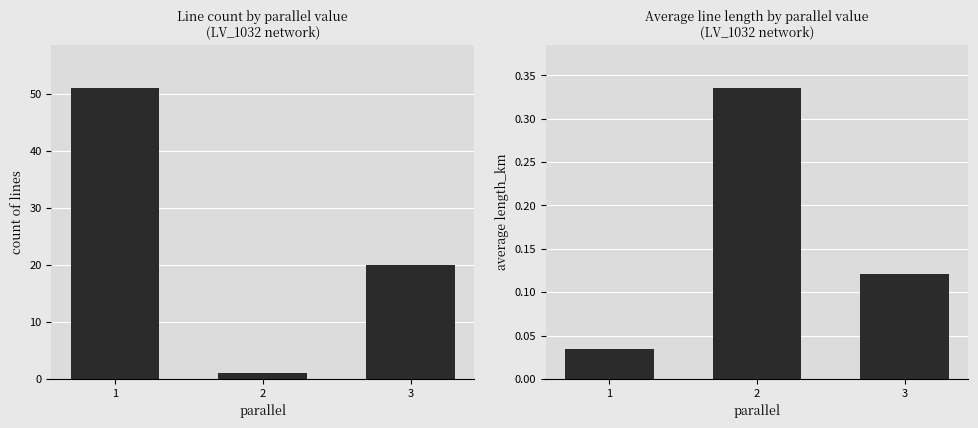

Which series has the largest total across all categories?

count